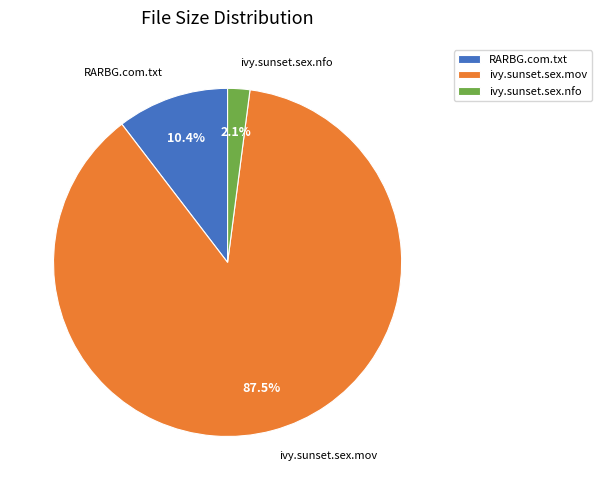

To the nearest percent, what is the average slice percentage?

33%